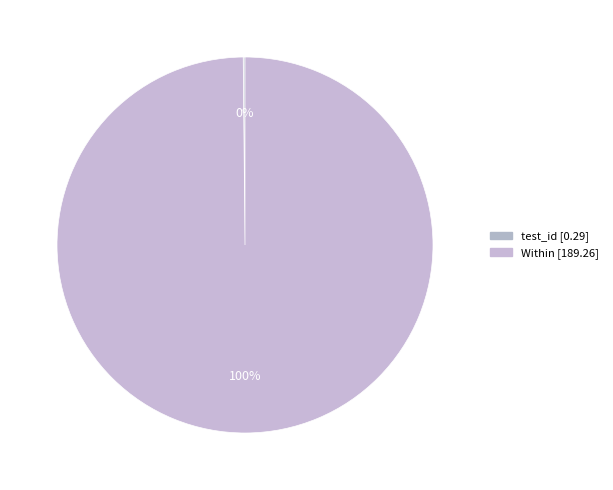

How many segments does this pie chart have?

2